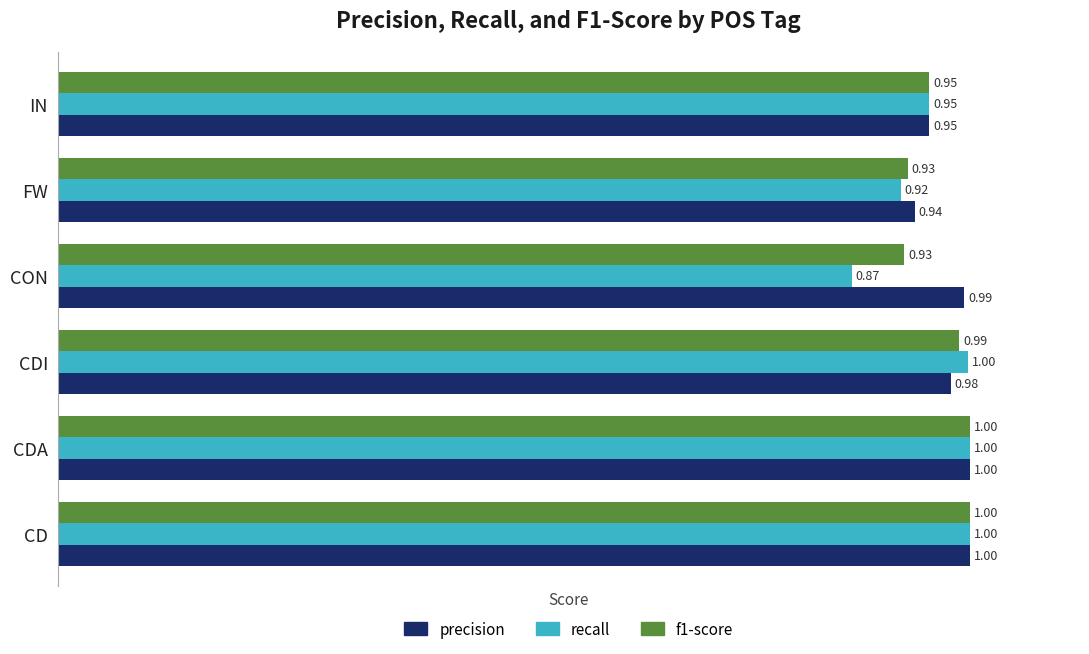

Count the number of data series in this chart.

3